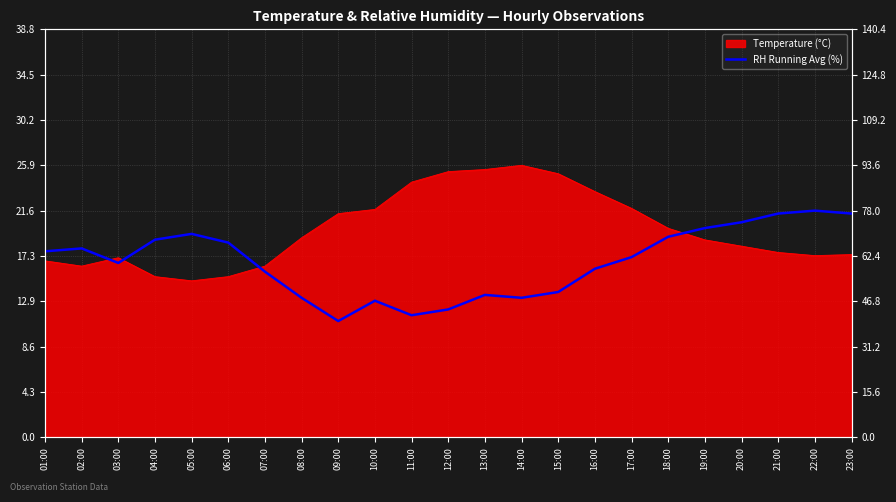

List the labels in order of value, smallest first.

09:00, 11:00, 12:00, 10:00, 08:00, 14:00, 13:00, 15:00, 07:00, 16:00, 03:00, 17:00, 01:00, 02:00, 06:00, 04:00, 18:00, 05:00, 19:00, 20:00, 21:00, 23:00, 22:00